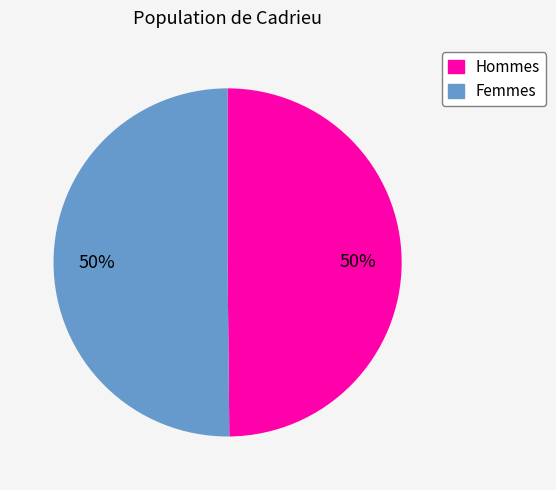

To the nearest percent, what is the combined percentage of Hommes and Femmes?

100%